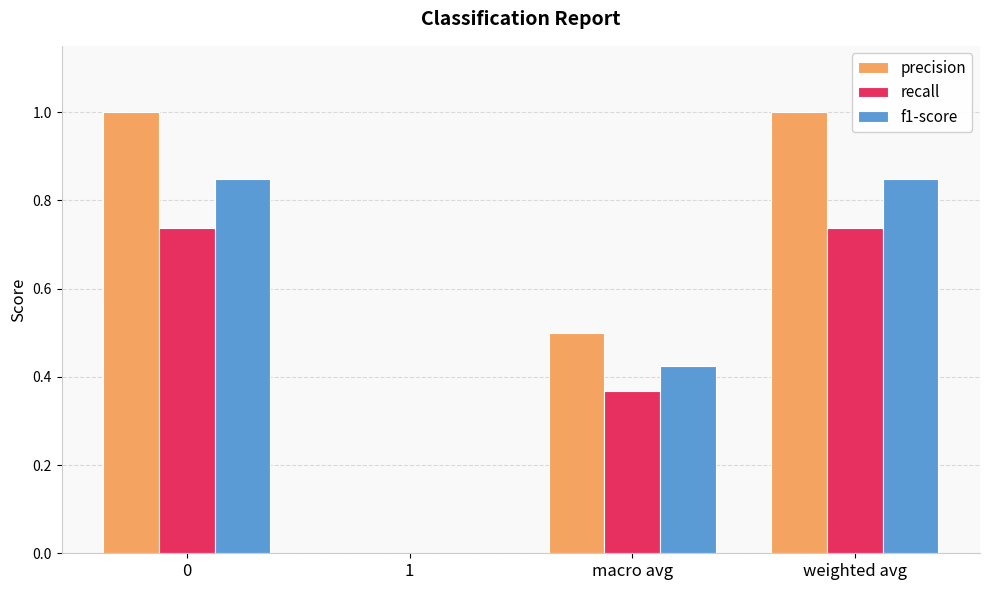

Is the value of f1-score at weighted avg greater than the value of precision at macro avg?

Yes